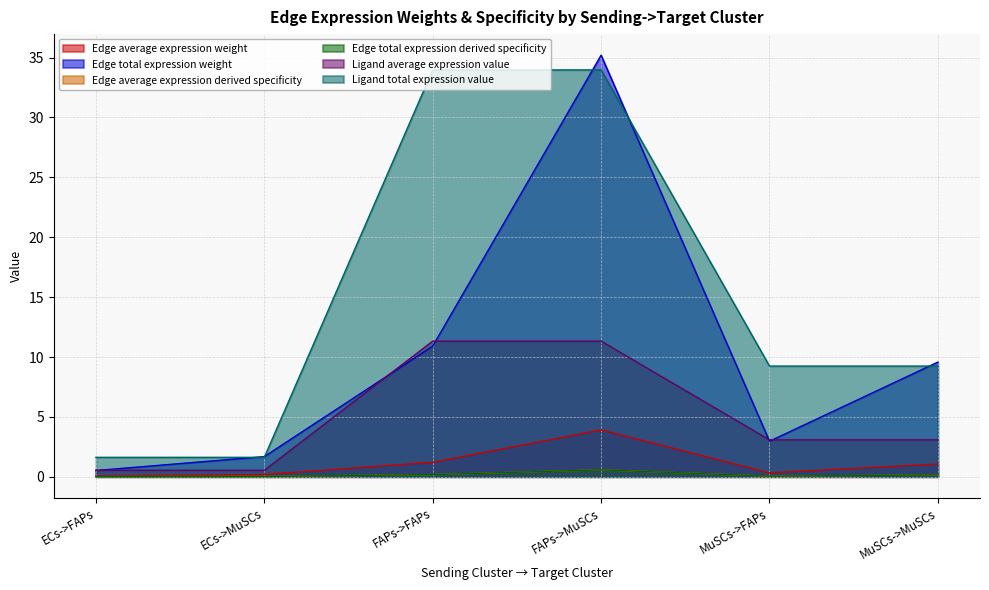

True or false: Edge total expression derived specificity and Edge total expression weight intersect in this chart.

False